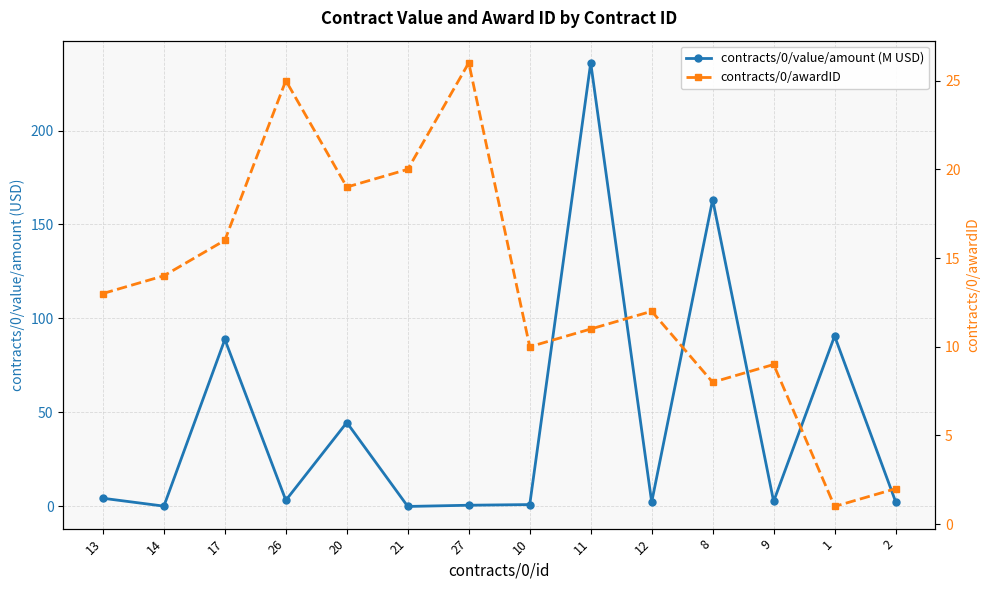

Which series has the widest spread of values?

contracts/0/value/amount (M USD)